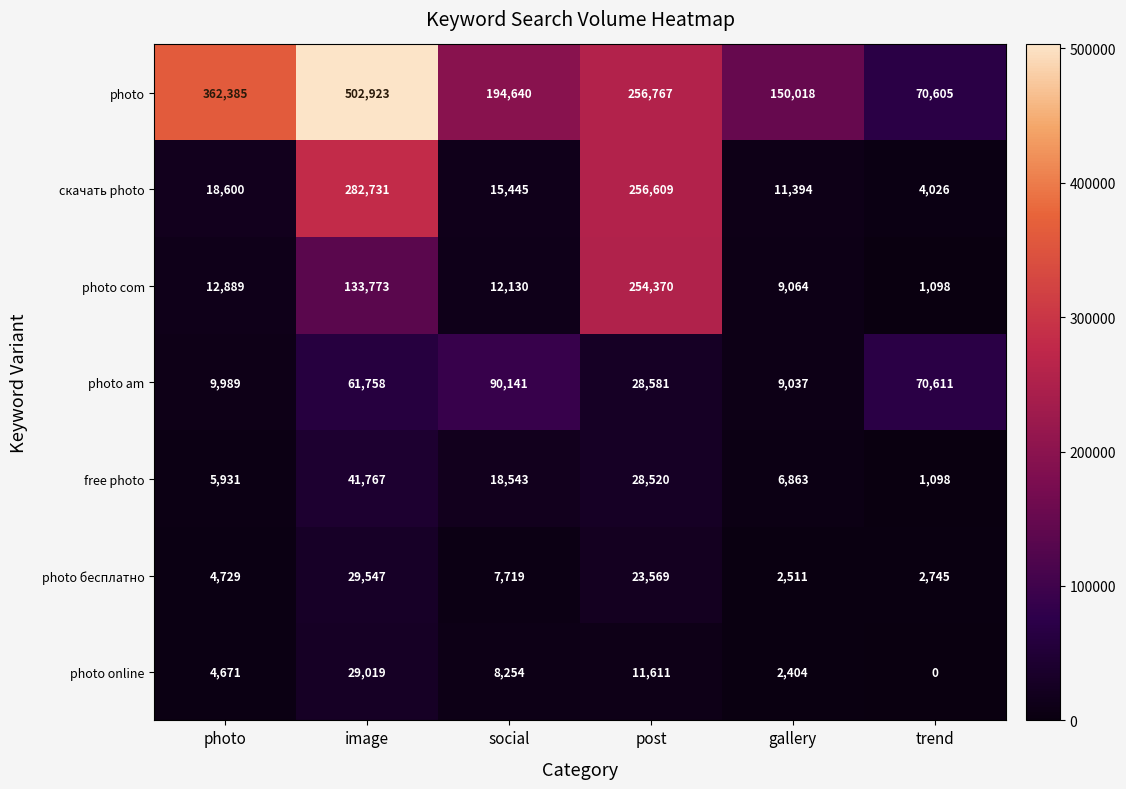

The value of скачать photo at social is 8329. True or false?

False